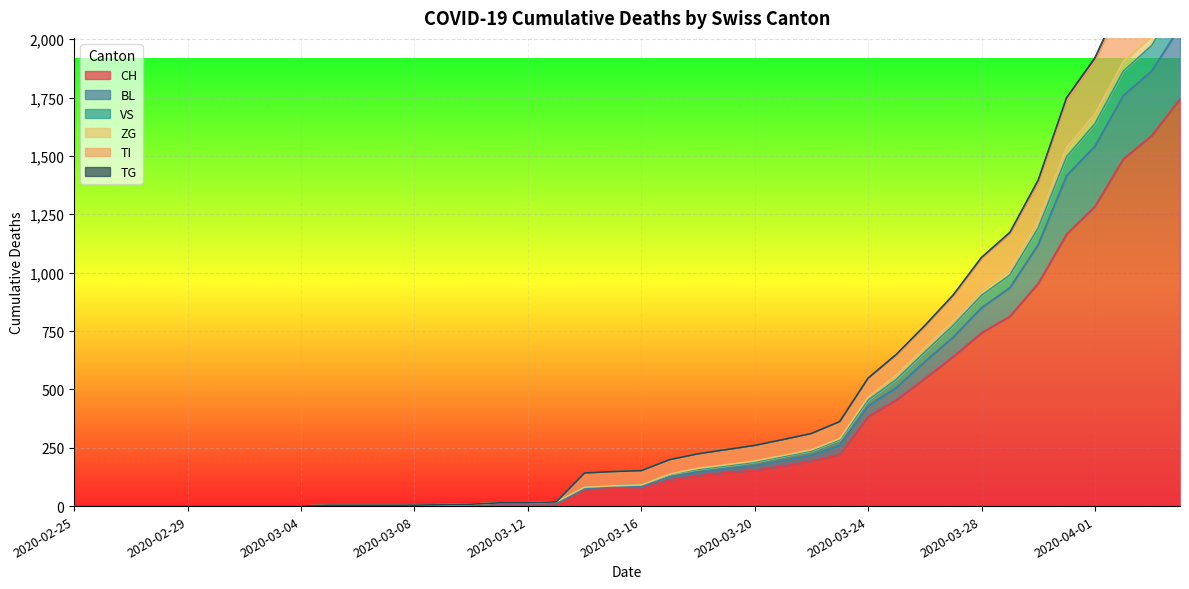

Reading left to right, transcribe all the data shown in this chart.

CH: 0	0	0	0	0	0	0	0	0	2	2	2	2	3	4	9	9	11	73	76	78	112	130	143	153	171	192	220	383	455	546	640	742	813	954	1165	1284	1487	1587	1744
BL: 0	0	0	0	0	0	0	0	0	2	2	2	2	4	6	11	11	13	75	81	83	125	146	160	173	195	217	260	429	508	619	724	850	936	1121	1416	1542	1759	1864	2053
VS: 0	0	0	0	0	0	0	0	0	4	4	4	4	6	8	14	14	18	142	148	152	199	224	242	260	285	311	360	546	646	769	899	1060	1166	1386	1738	1907	2167	2304	2525
ZG: 0	0	0	0	0	0	0	0	0	4	4	4	4	6	8	14	14	18	81	87	91	137	162	177	193	217	241	289	466	561	678	792	924	1011	1221	1536	1678	1904	2017	2211
TI: 0	0	0	0	0	0	0	0	0	4	4	4	4	6	8	14	14	18	142	148	152	199	224	242	260	285	311	362	548	650	773	904	1065	1172	1396	1749	1920	2181	2322	2546
TG: 0	0	0	0	0	0	0	0	0	4	4	4	4	6	8	14	14	18	81	87	91	136	157	172	188	212	236	284	454	543	660	774	903	990	1192	1497	1638	1863	1973	2165